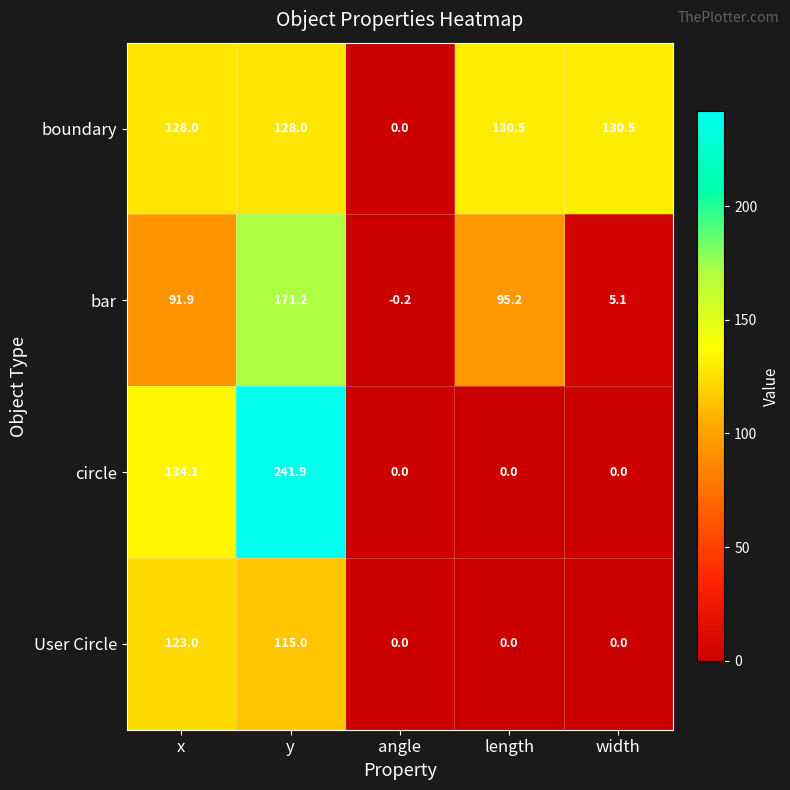

How many data points in circle are above 0?

2